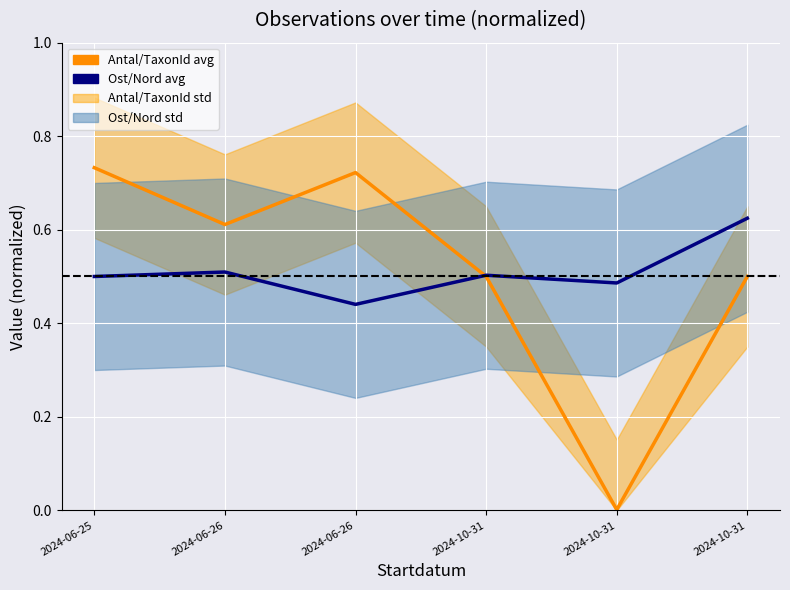

True or false: Antal/TaxonId avg has more than 1 points higher than both neighbors.

False